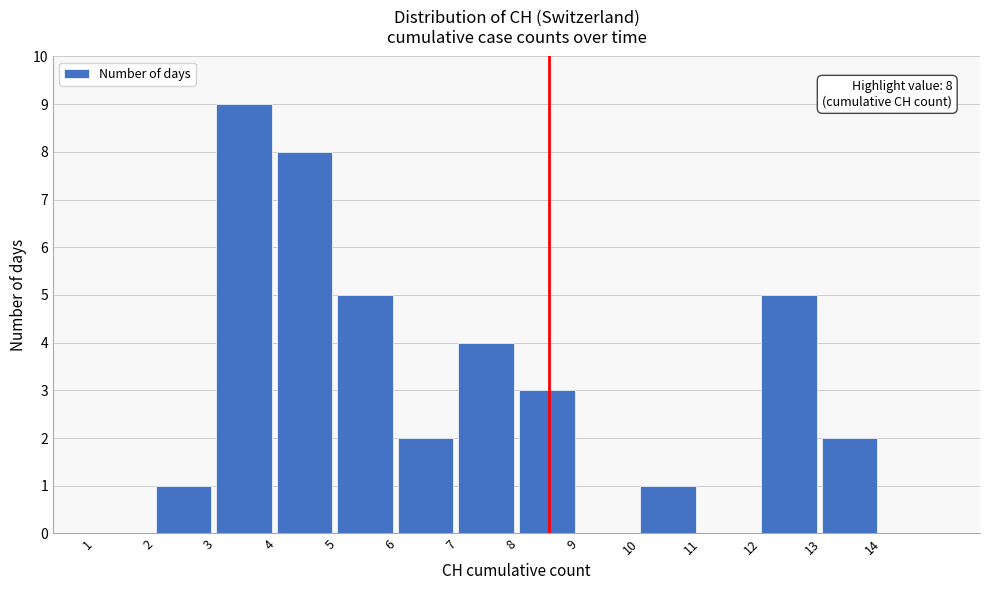

Over which range of the x-axis is the bar tallest?

3 to 4